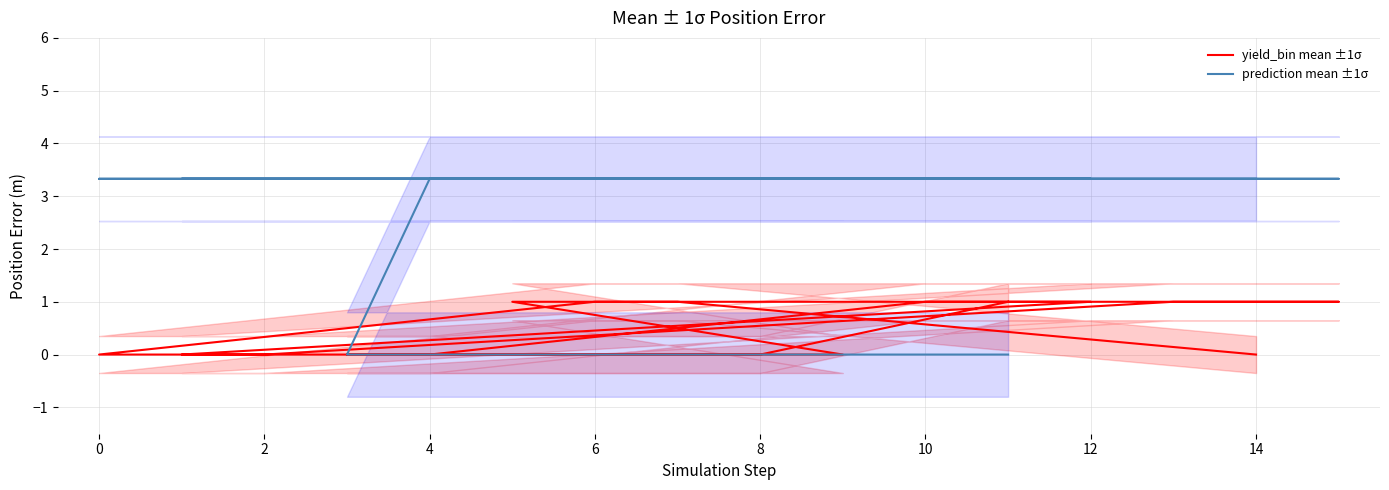

Is the value of yield_bin mean ±1σ at 14 greater than the value of prediction mean ±1σ at 12?

No